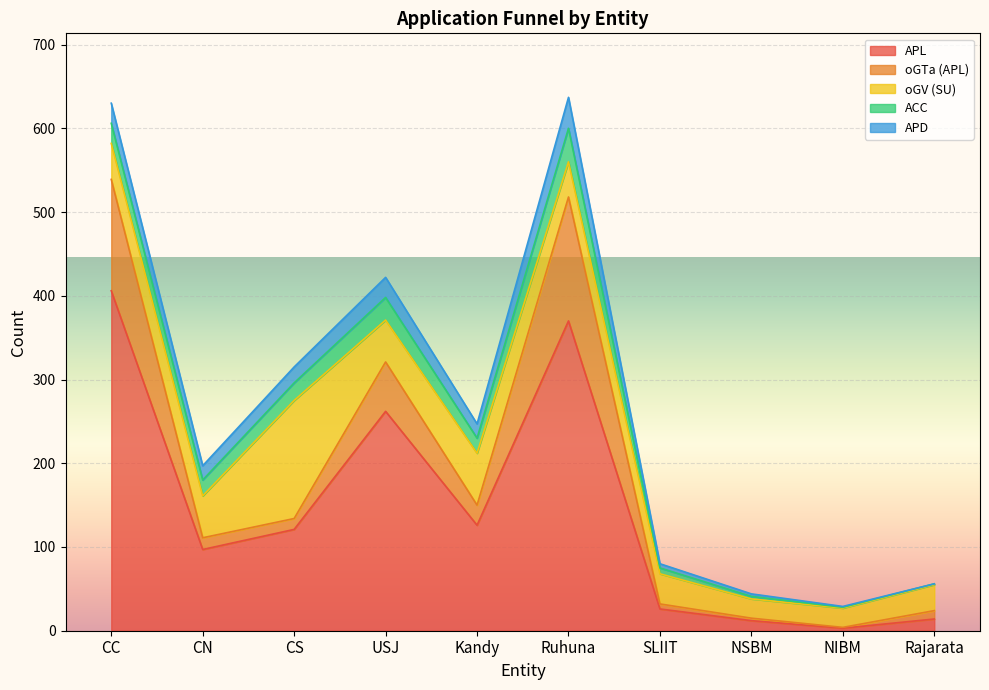

What is the sum of all oGV (SU) values?

501